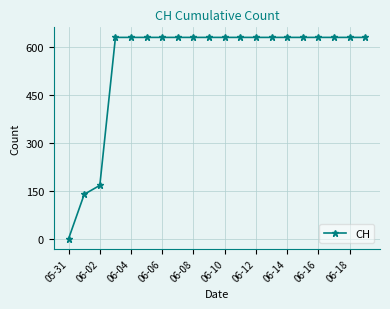

What is the sum of all values?

11033